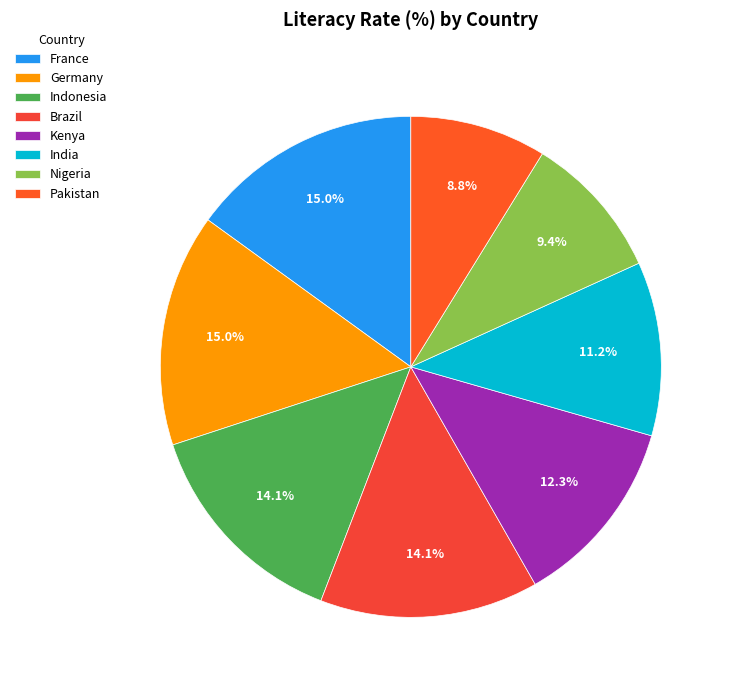

Is there a majority slice in this chart?

No